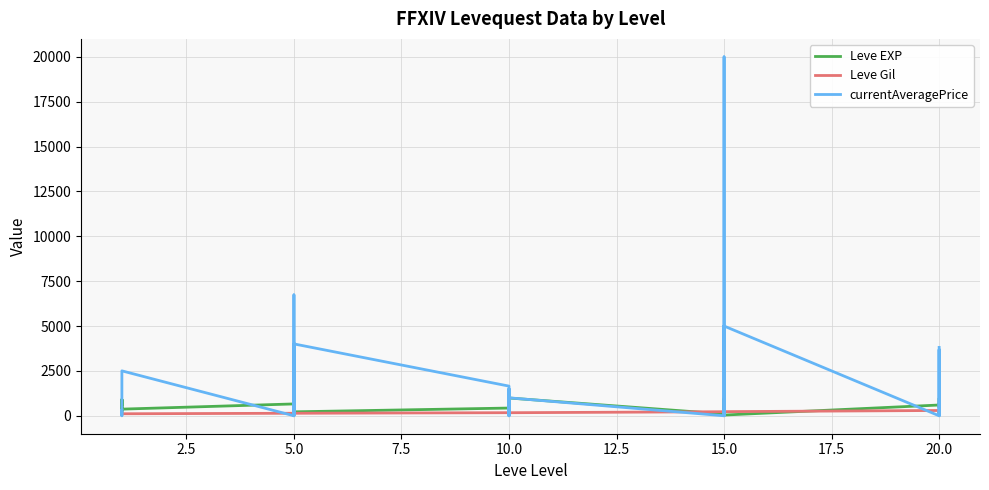

Rank the series at 5.0 from lowest to highest value.

currentAveragePrice, Leve Gil, Leve EXP